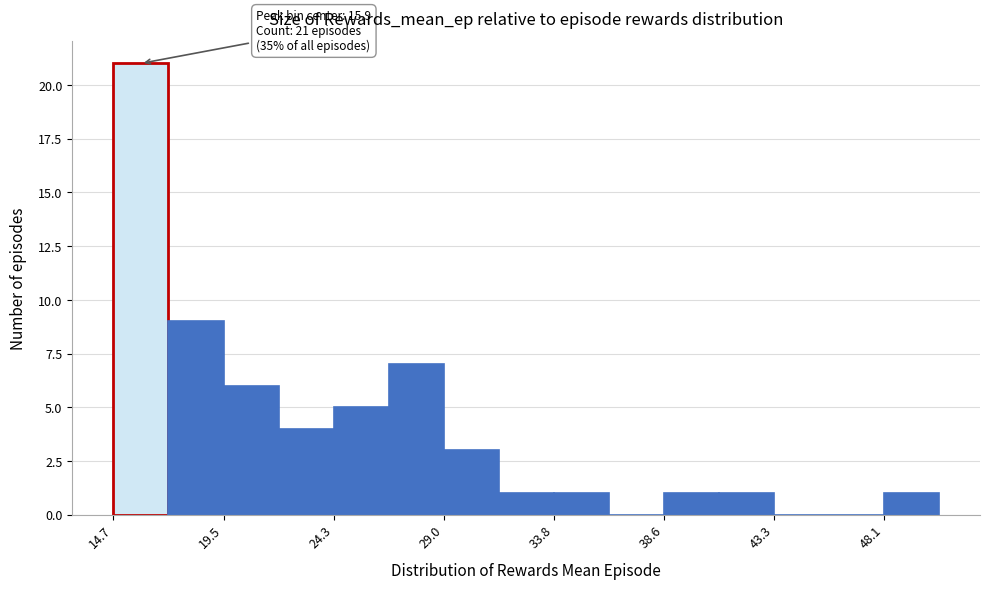

Over which range of the x-axis is the bar tallest?

14.5 to 17.0